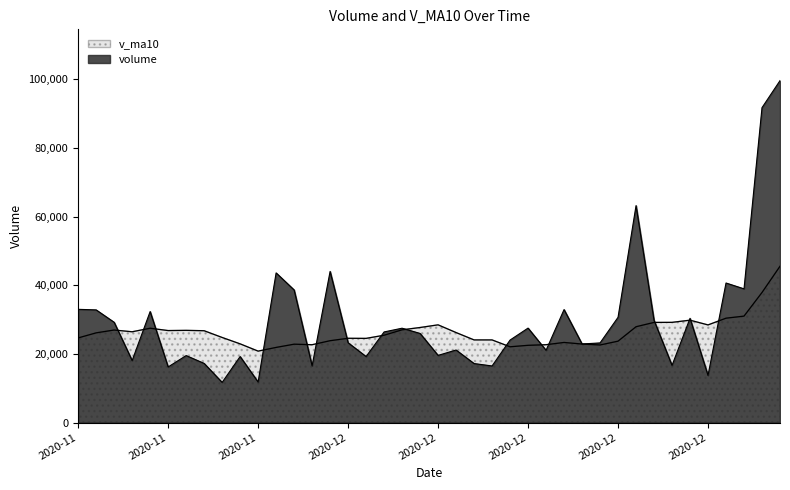

What is the label of the 9th point from the right?

2020-12-23